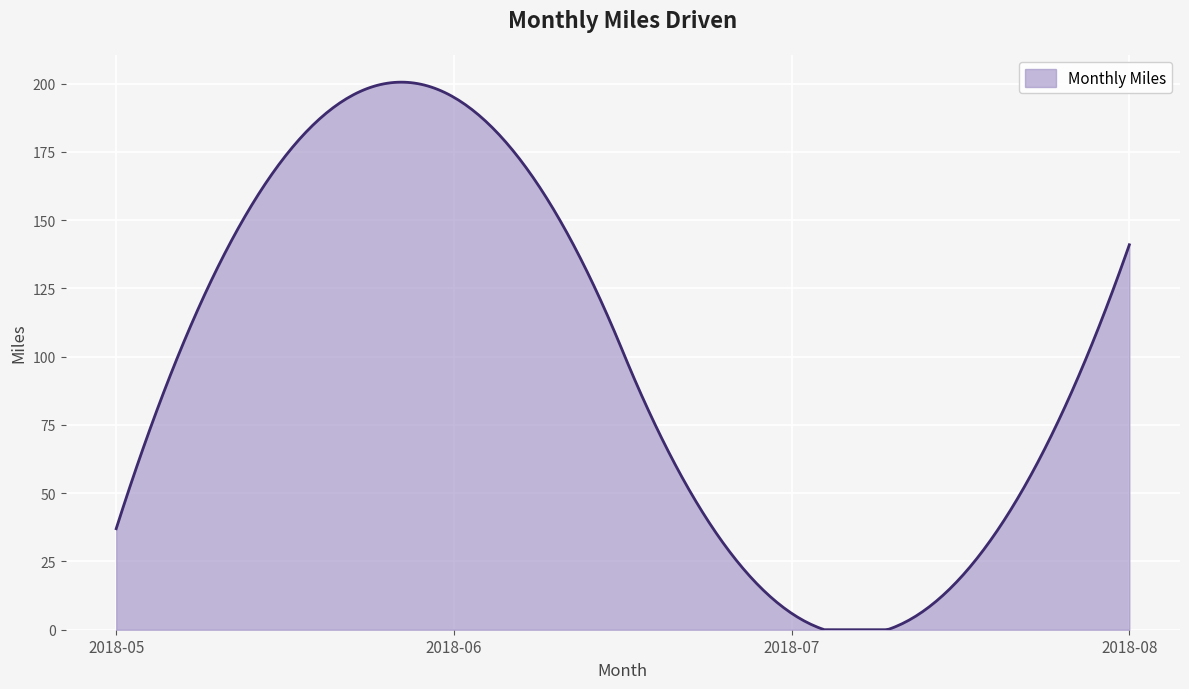

What is the sum of all values?

29302.2